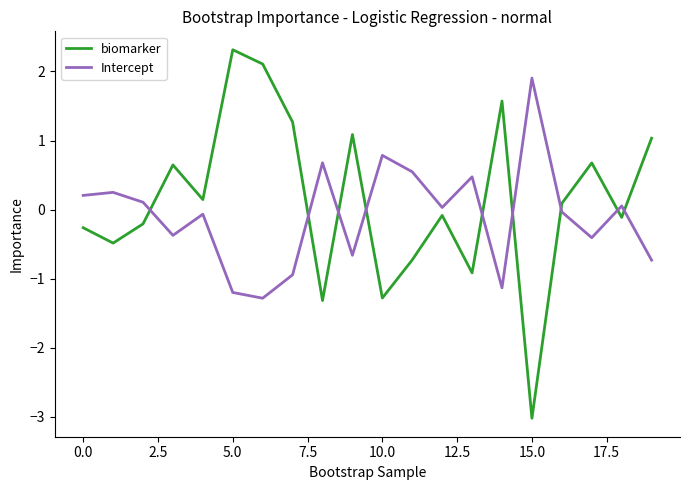

How many values in the biomarker series are below 0?

10